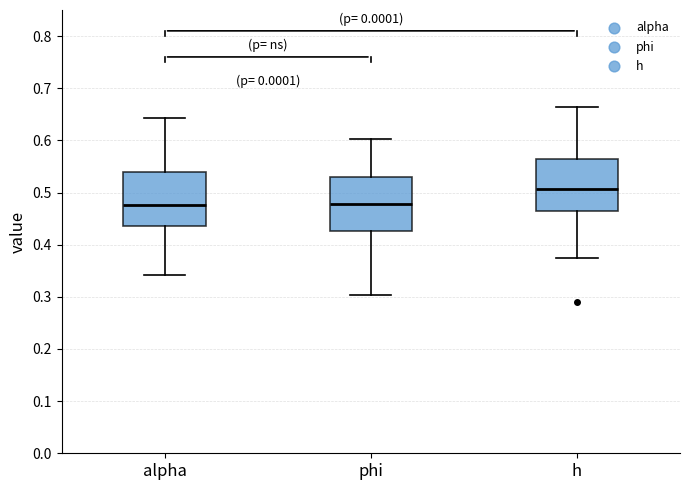

Where is the upper edge of the box for h on the y-axis? The values are not printed on the chart, so give them approximately, as read against the axis.

0.56